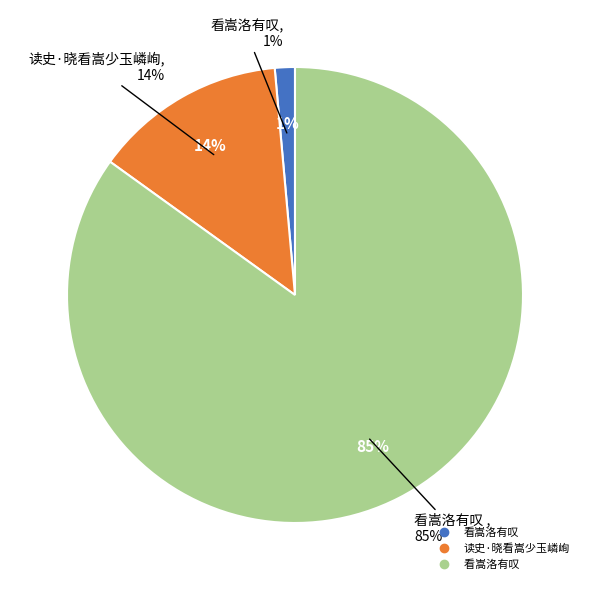

Rank the categories by value from lowest to highest.

看嵩洛有叹, 读史·晓看嵩少玉嶙峋, 看嵩洛有叹 